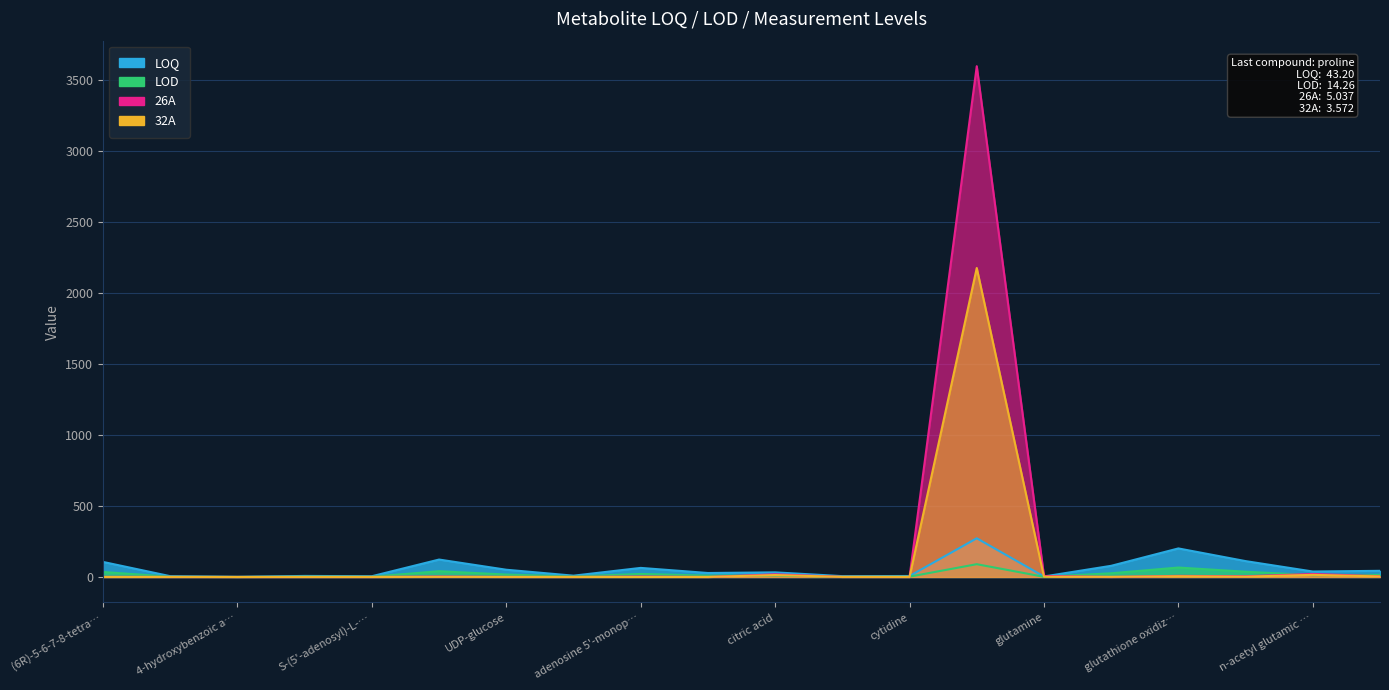

True or false: LOD has a value of 7.2 at 5'-methylthioadenosine.

True